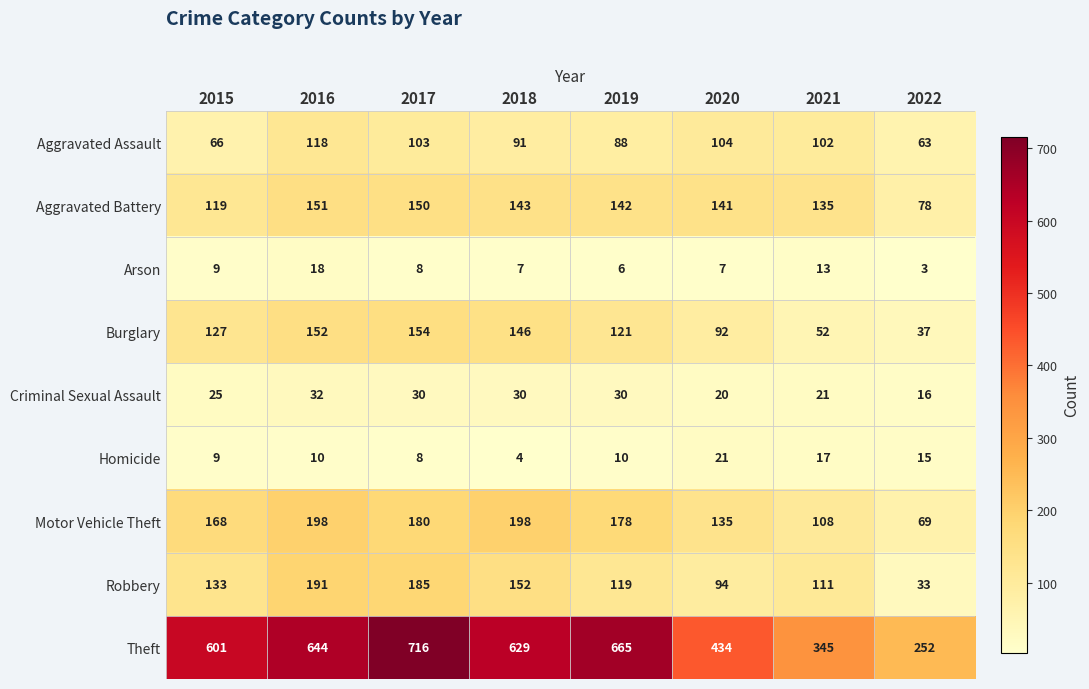

Between 2015 and 2016, which series saw the biggest shift?

Robbery